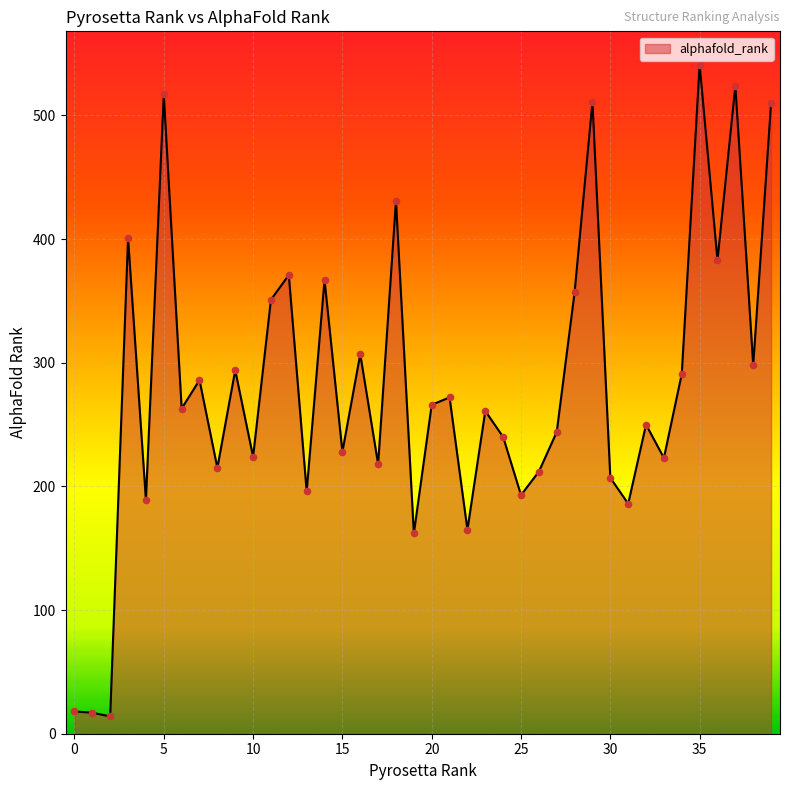

What is the greatest value displayed?

541